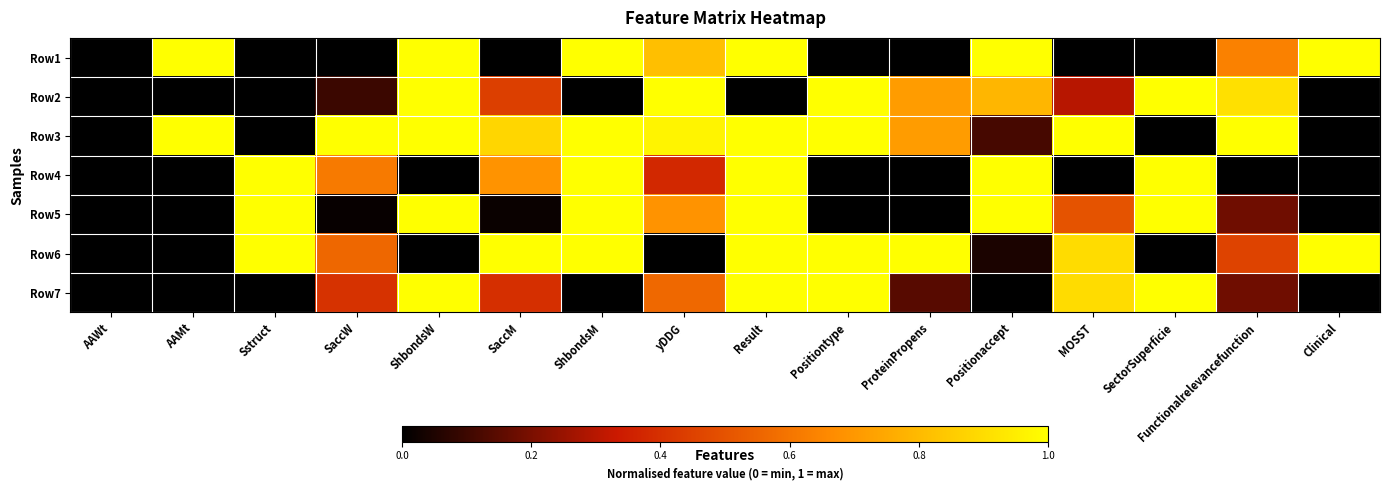

Between AAWt and ShbondsM, which series saw the biggest shift?

Row1